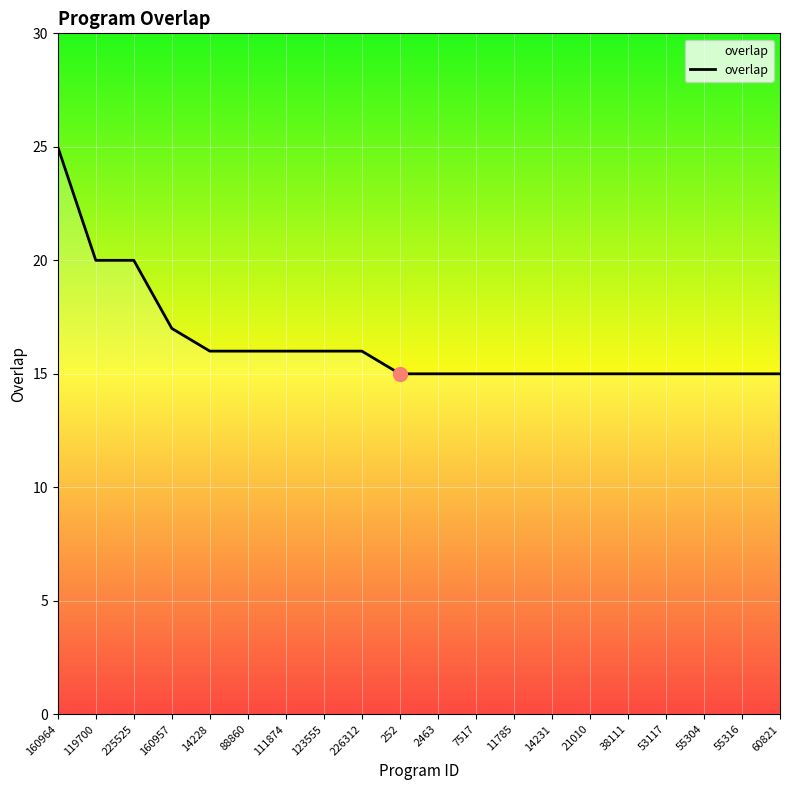

Is it true that the value at 88860 is 16?

True